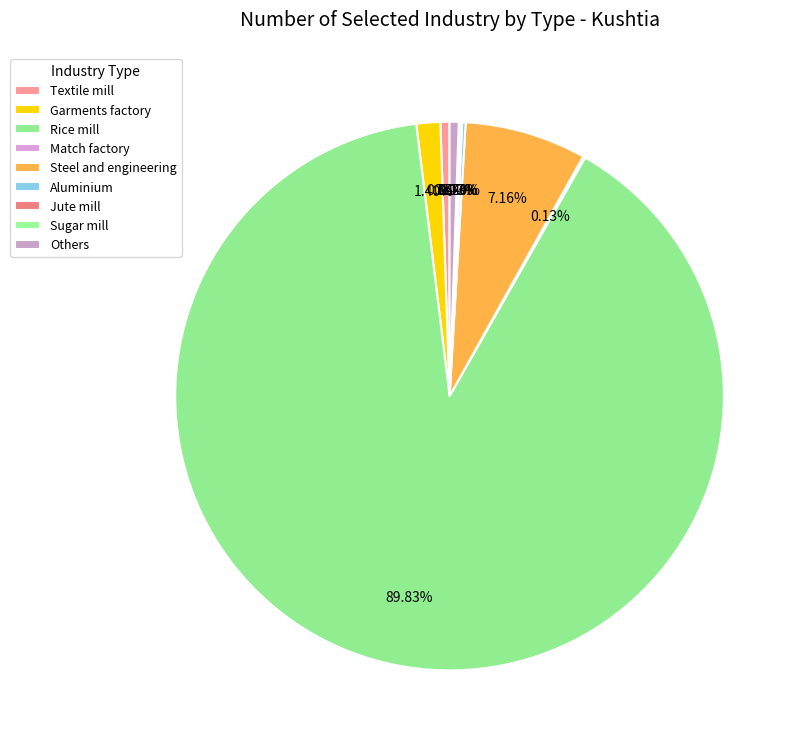

True or false: Steel and engineering accounts for 1% of the total.

False